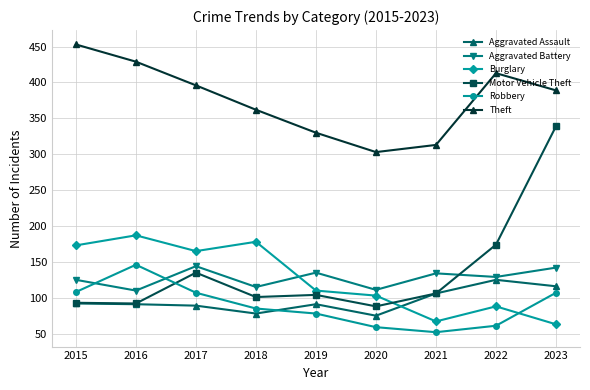

Does the chart display data point markers on the line(s)?

Yes